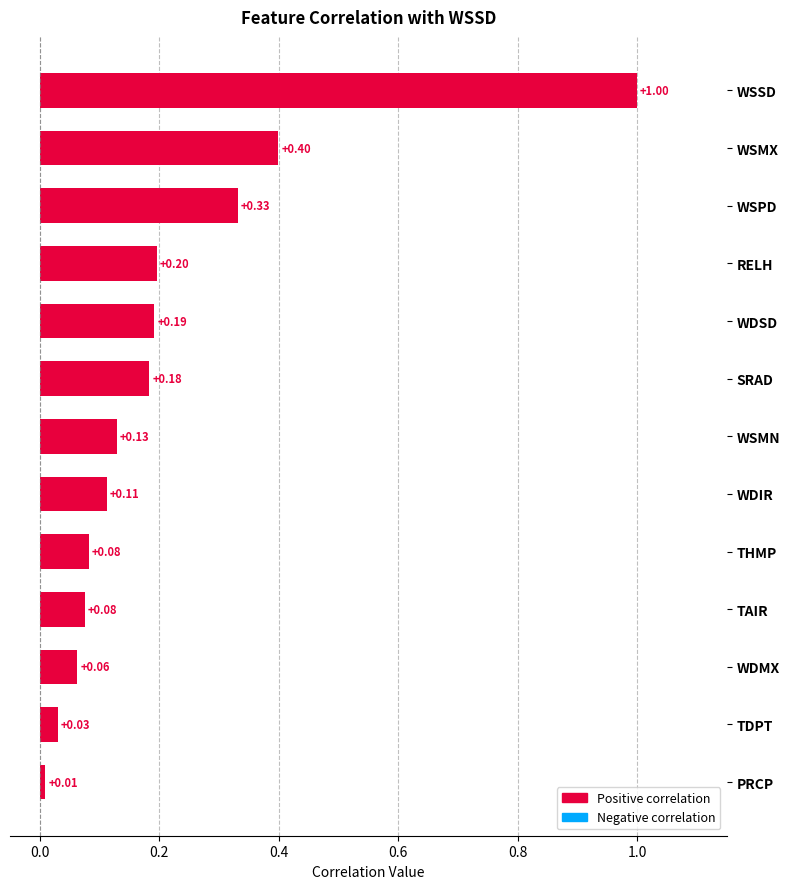

What is the difference between the second highest and second lowest values?

0.4